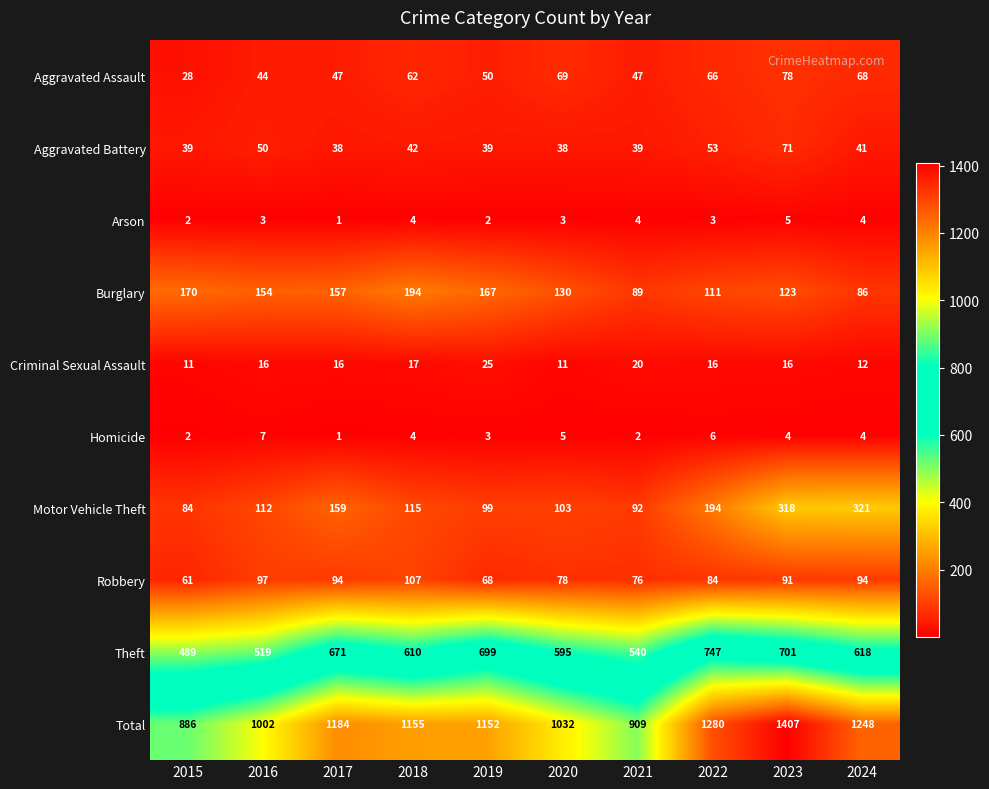

At which label does Aggravated Battery first exceed 41?

2016